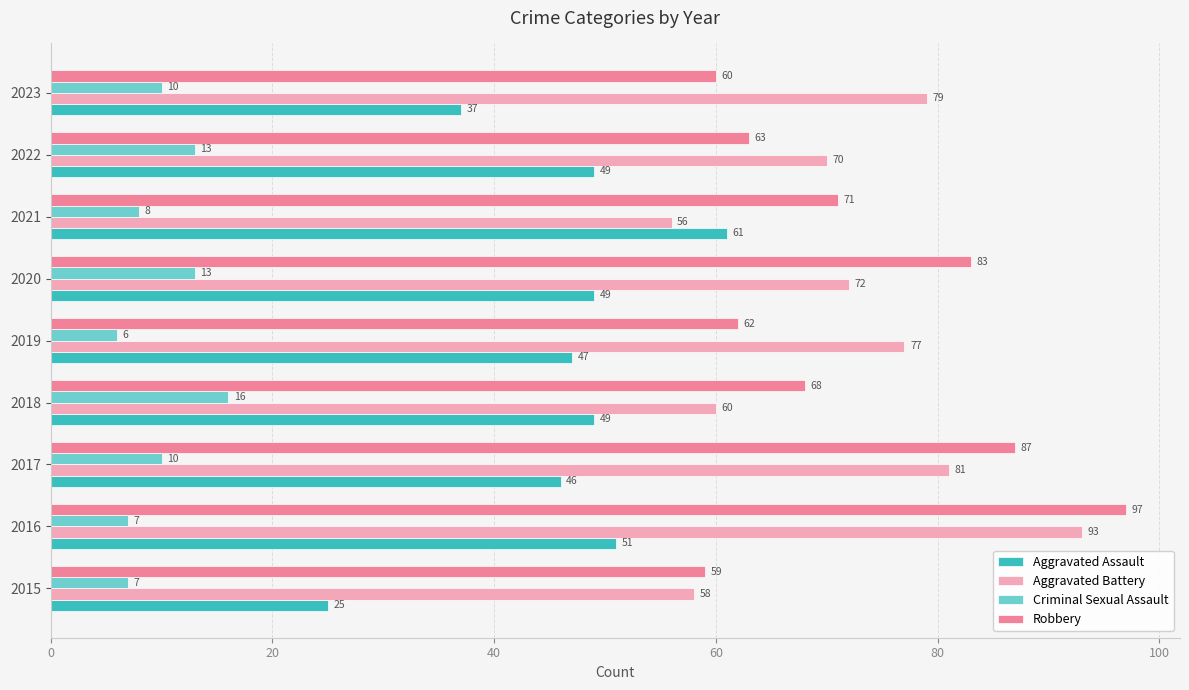

Which series has the largest range (max minus min)?

Robbery